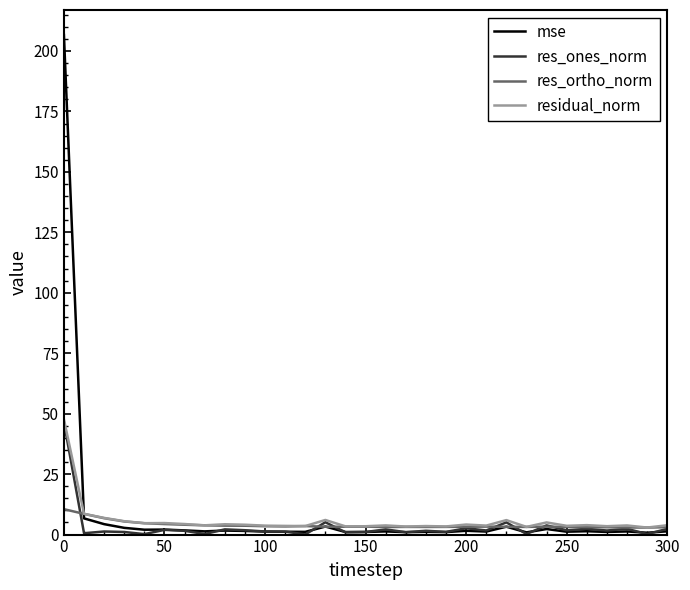

What is the maximum value shown in the chart?

206.6